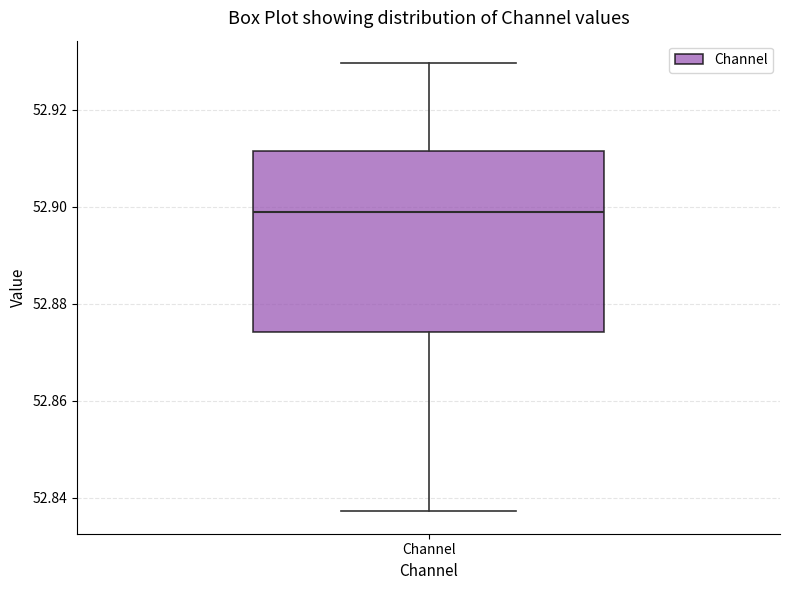

Where does the median line of the box for Channel sit on the y-axis? The values are not printed on the chart, so give them approximately, as read against the axis.

52.898